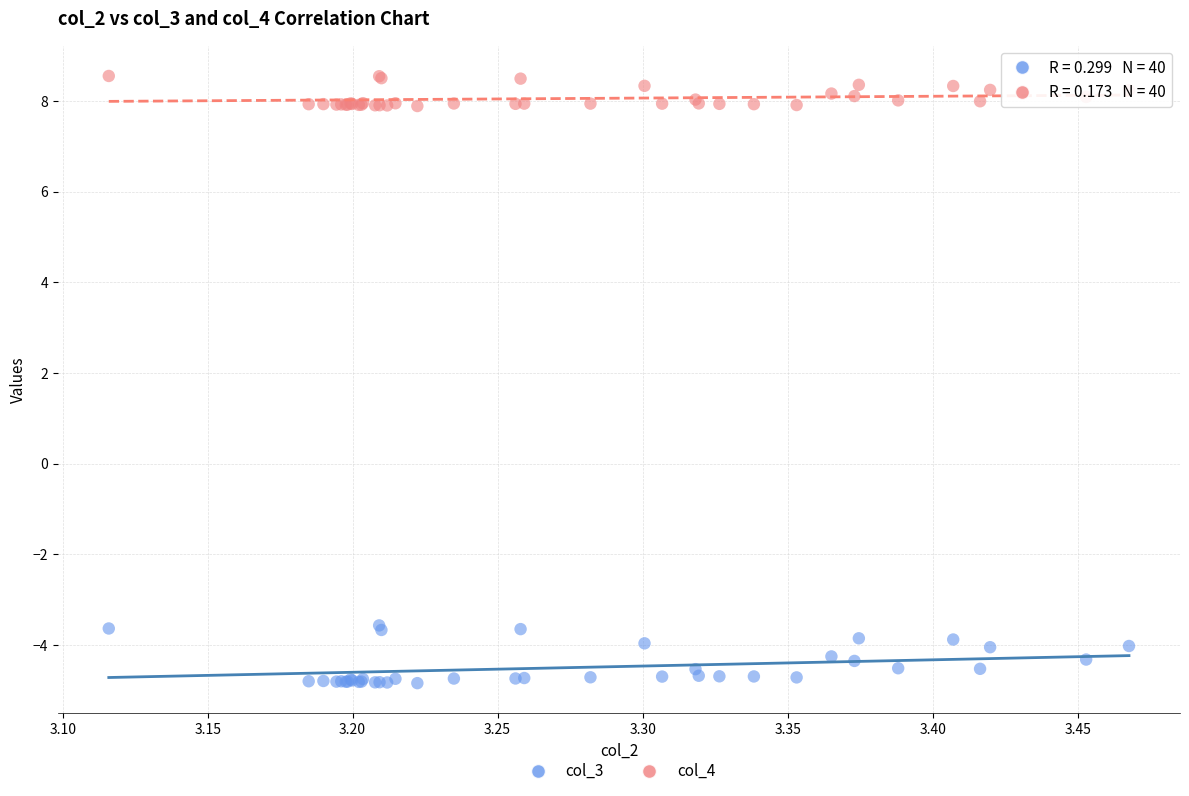

Which series reaches the maximum Y coordinate?

col_4